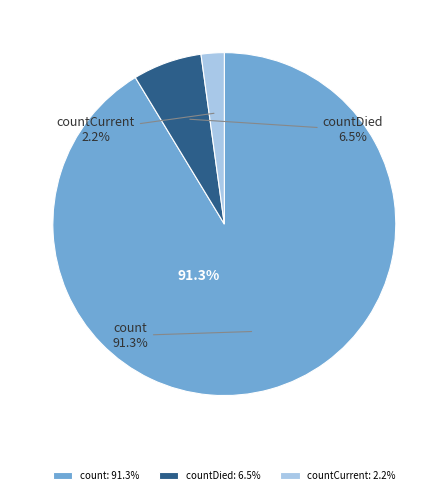

Which category has the biggest portion of the pie?

count